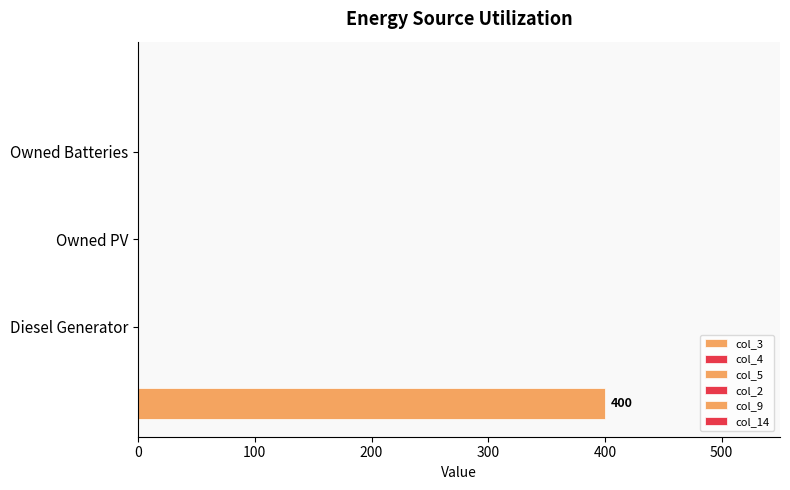

Are the bars horizontal?

Yes